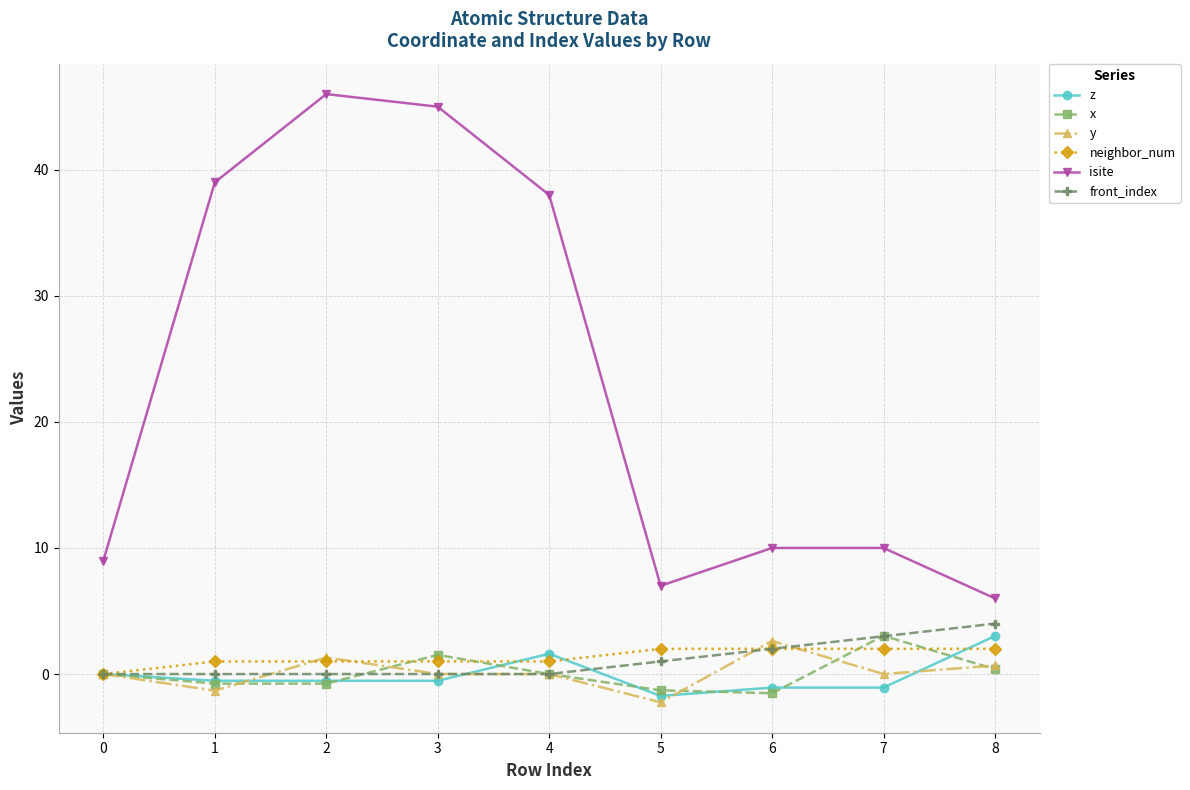

Is it true that front_index equals -2.6 at 2?

False